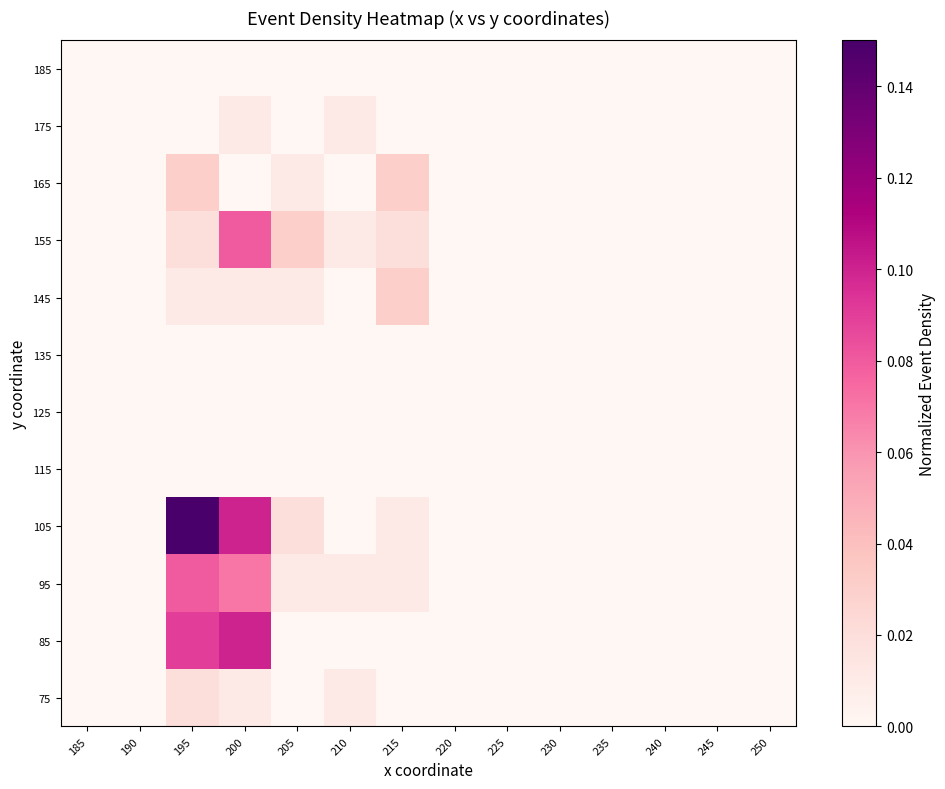

At 190, list the series in order from largest to smallest.

75, 85, 95, 105, 115, 125, 135, 145, 155, 165, 175, 185